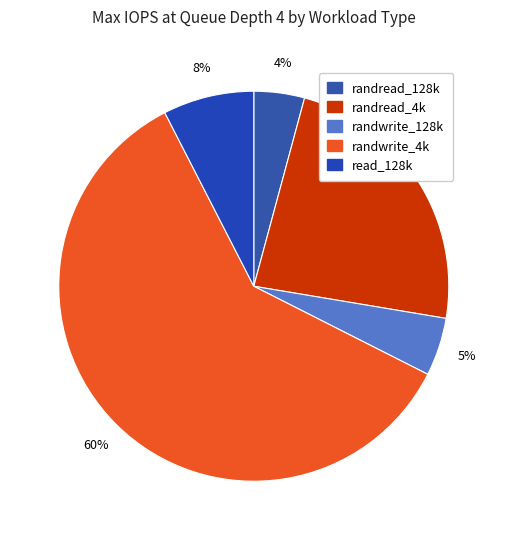

Is it true that read_128k is 19% of the pie?

False